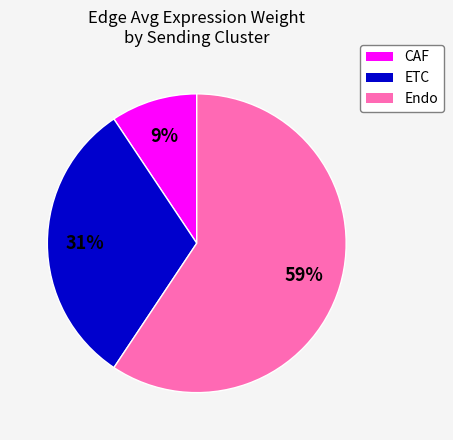

Is there any slice that represents more than half of the pie?

Yes